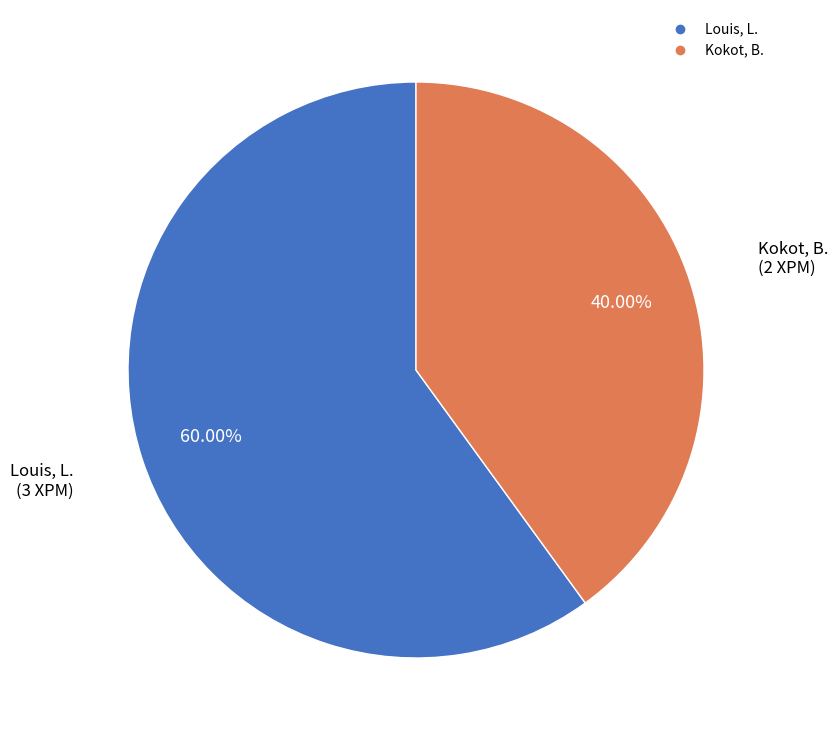

What is the smallest slice in the pie chart?

Kokot, B.